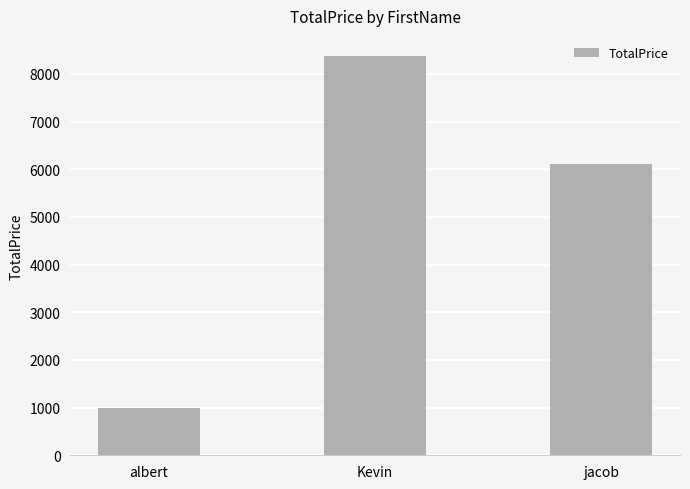

List the labels in order of value, largest first.

Kevin, jacob, albert